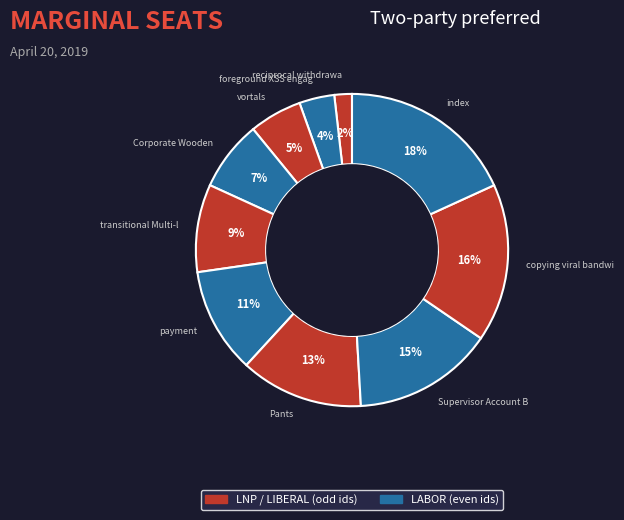

Do vortals and index together represent more than half of the pie?

No